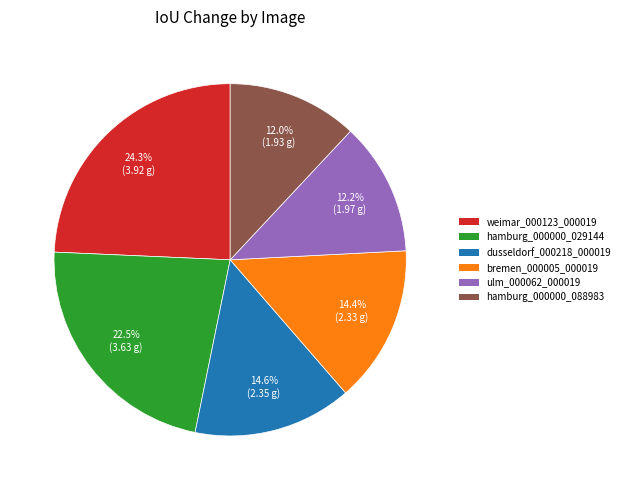

What is the ratio of the value at ulm_000062_000019 to the value at weimar_000123_000019?

0.5